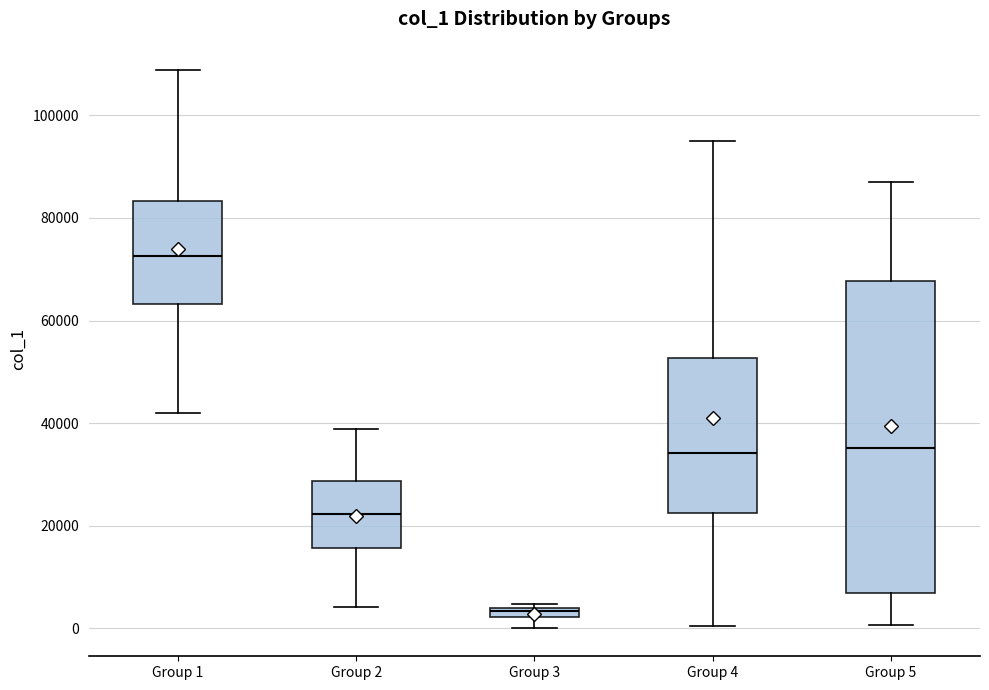

Which box is the tallest, from its lower edge to its upper edge?

Group 5